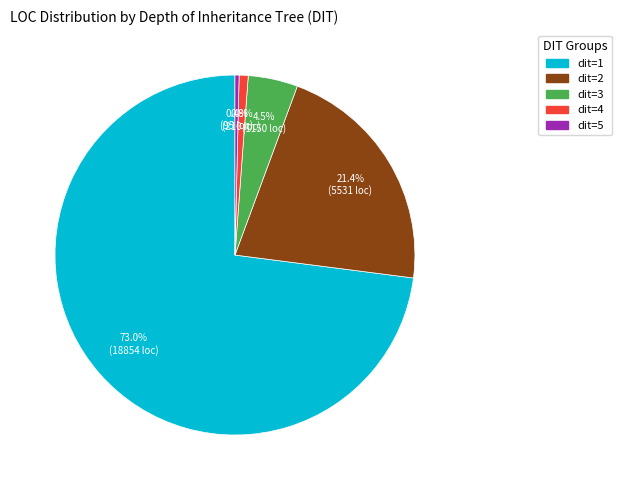

Is there a majority slice in this chart?

Yes